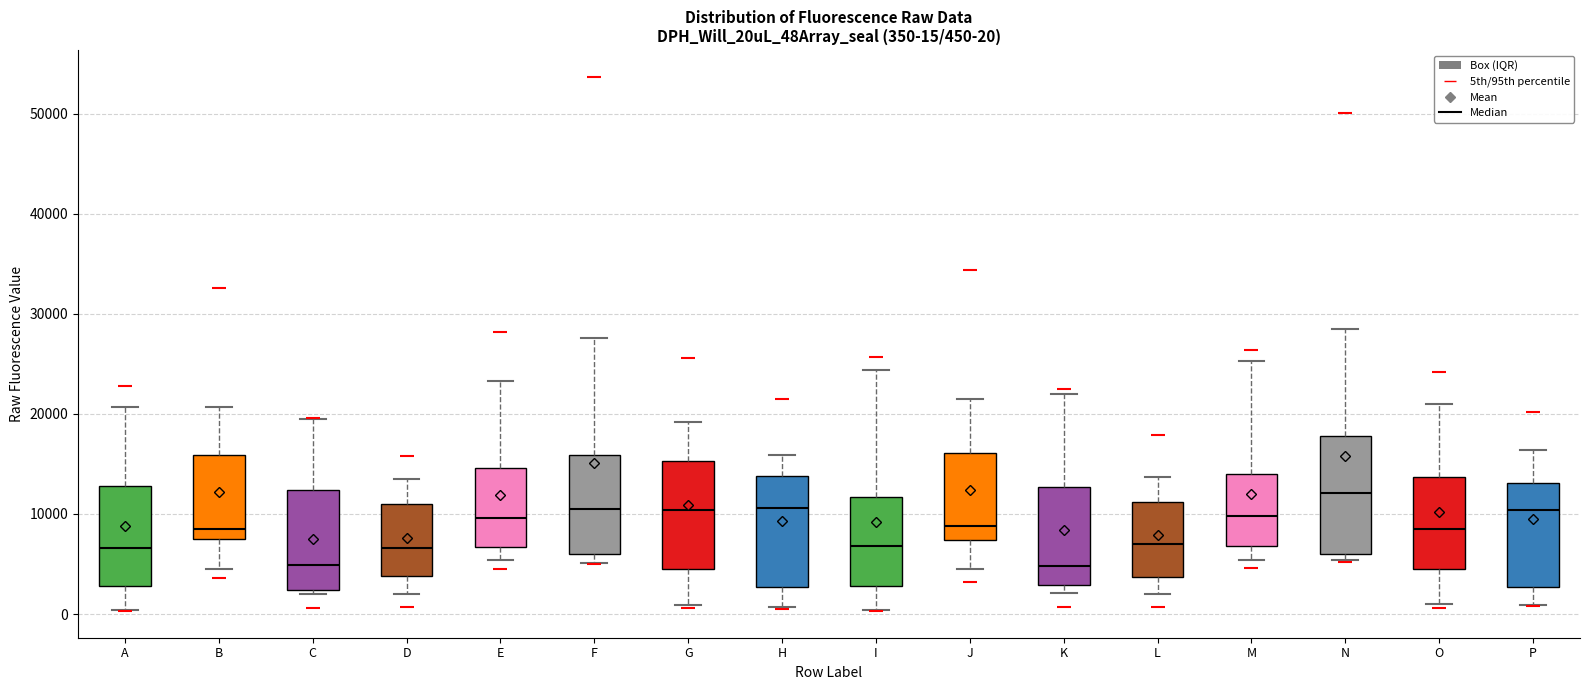

Which box has the highest median line?

N